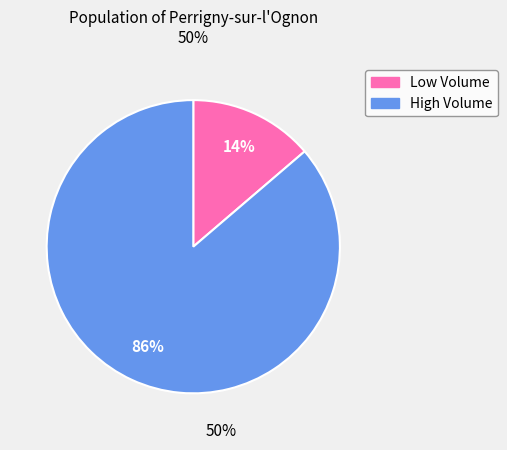

To the nearest percent, what is the average slice percentage?

50%